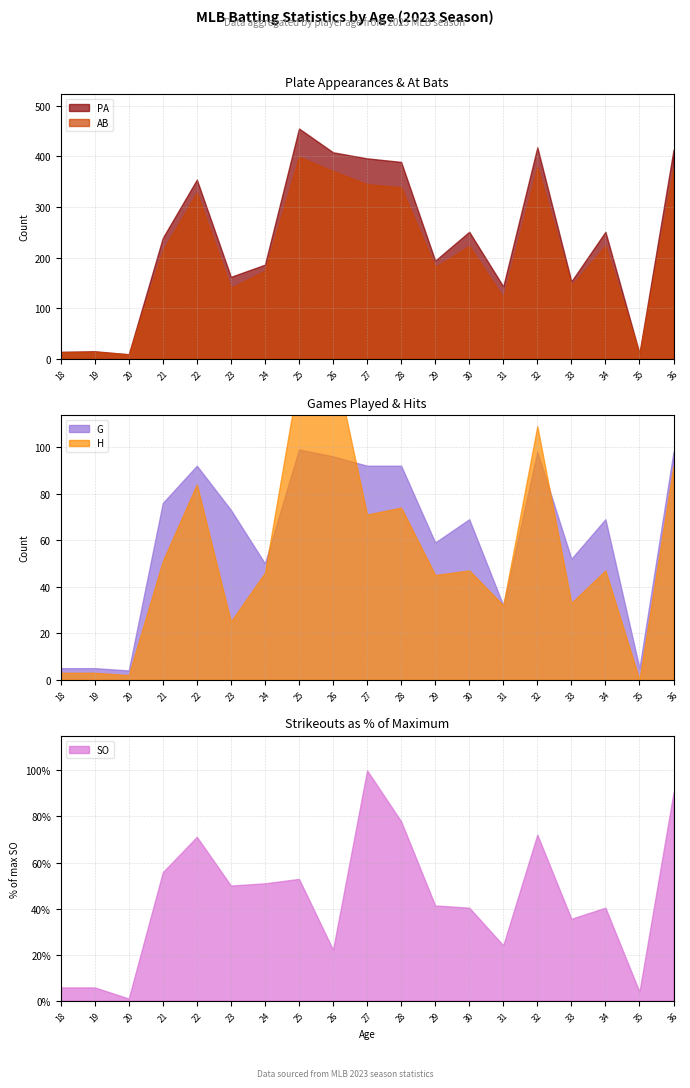

Count the number of data series in this chart.

5